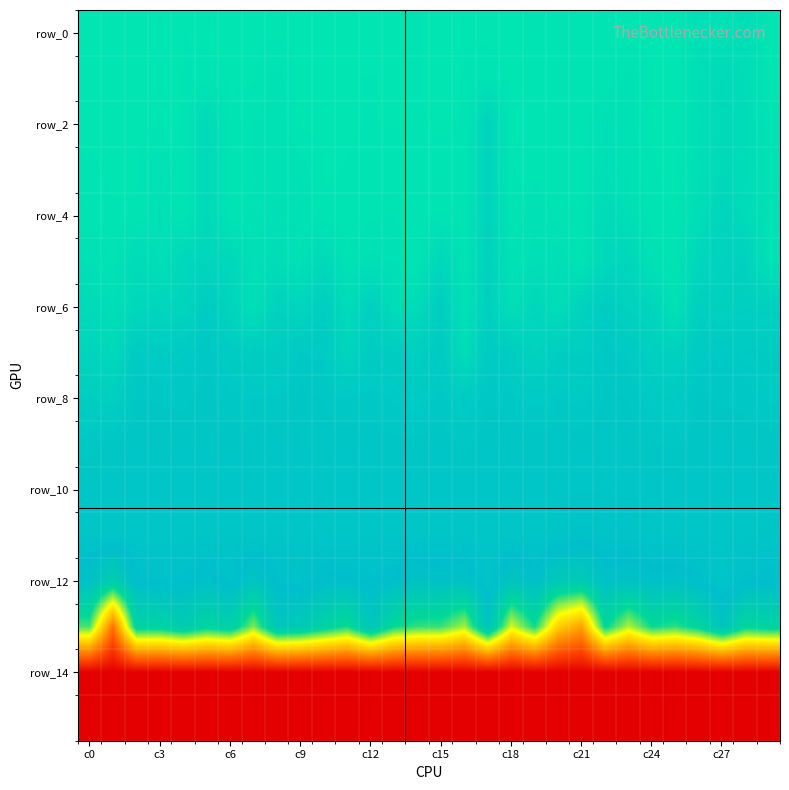

What is the smallest value displayed?

-9.0